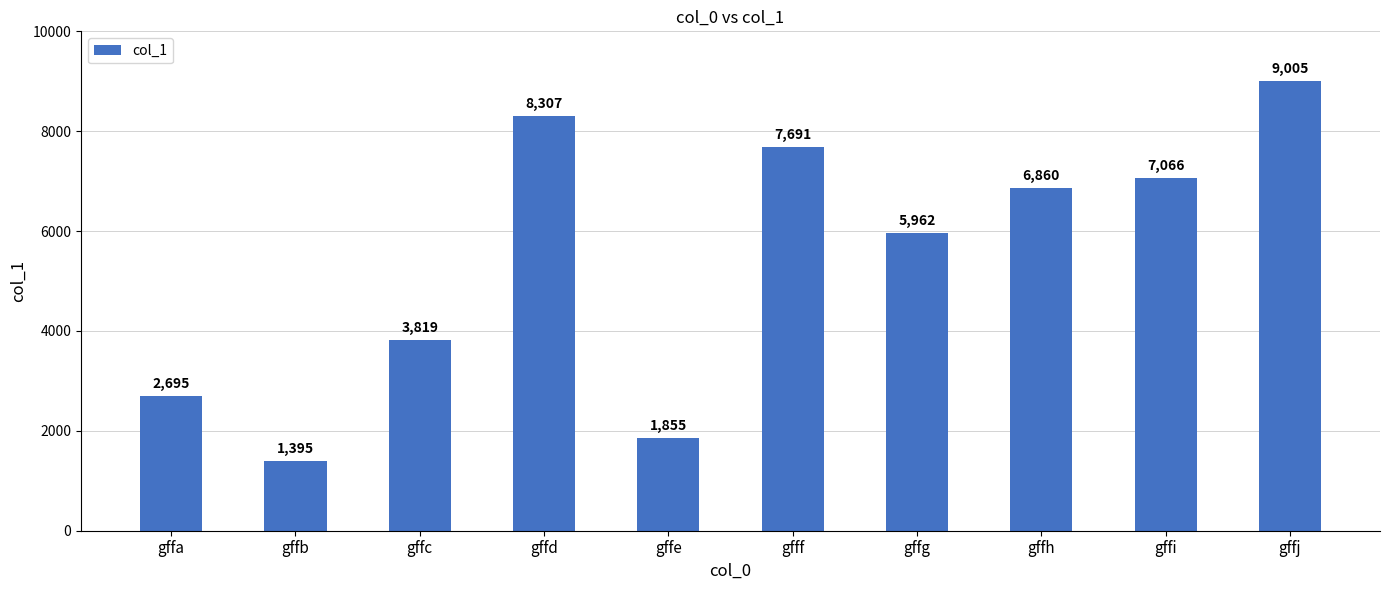

What is the value of the 1st bar from the left?

2695